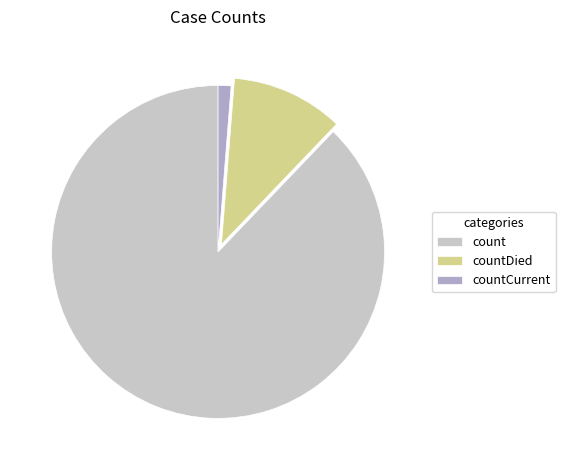

Rank the categories by value from lowest to highest.

countCurrent, countDied, count